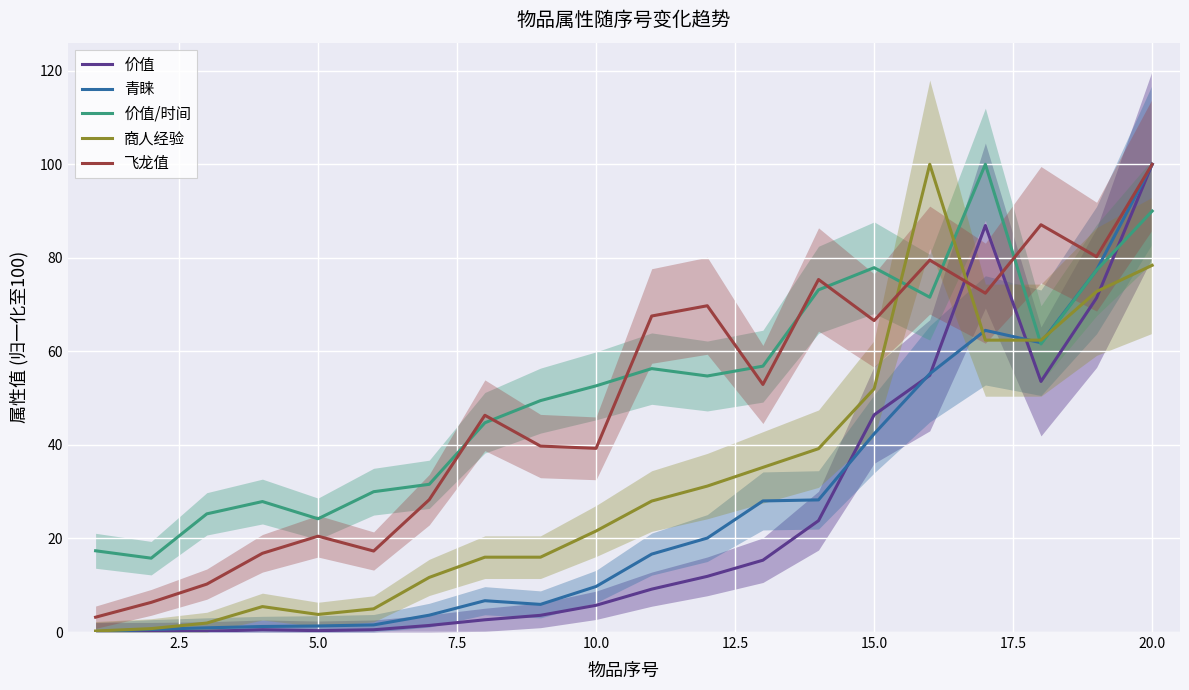

What is the minimum value for 价值/时间?

15.8